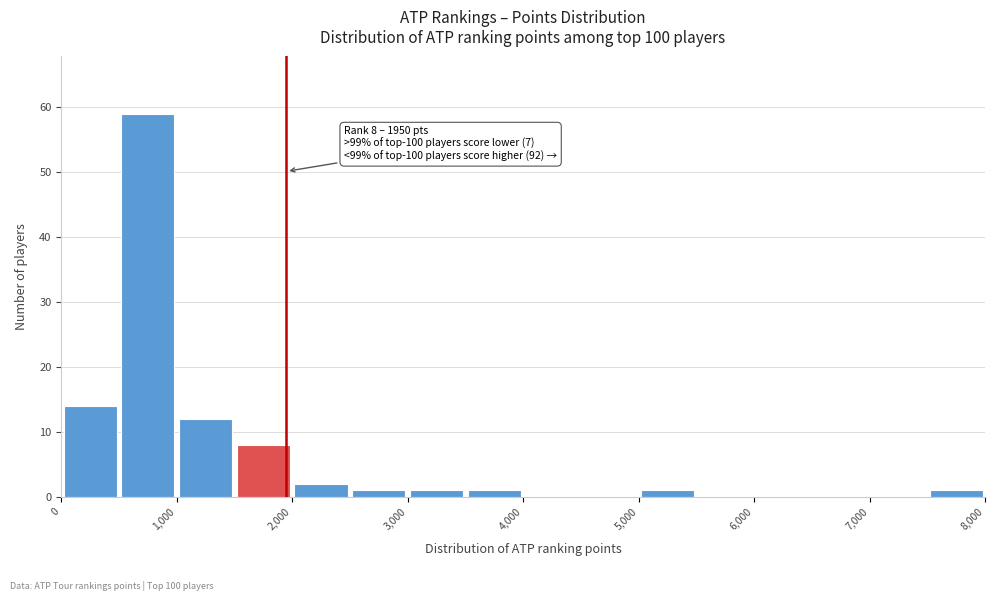

Over which range of the x-axis is the bar tallest?

500 to 1000